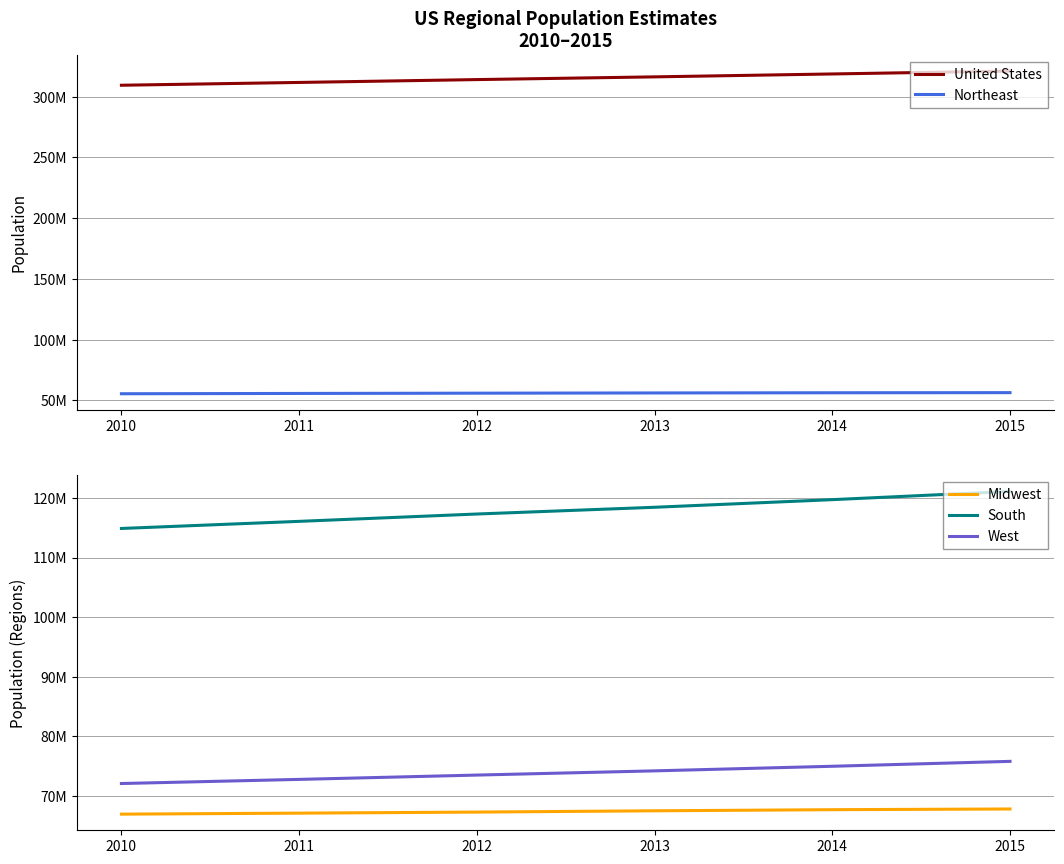

Which series changed the most between 2010 and 2012?

United States